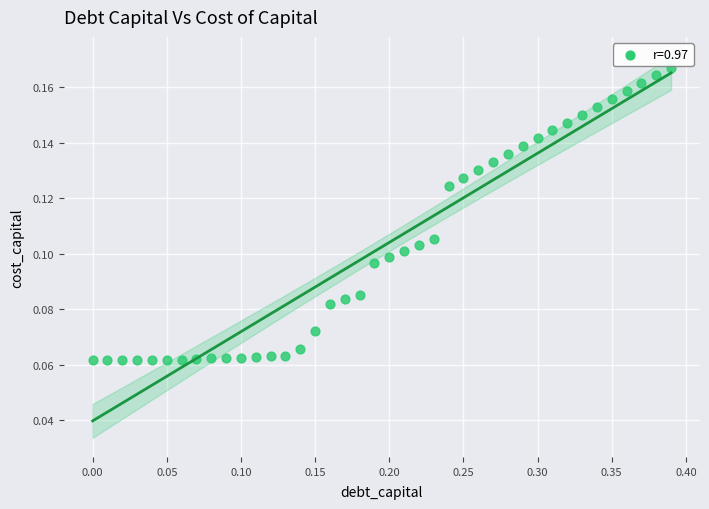

What is the range of X values (max minus min)?

0.4